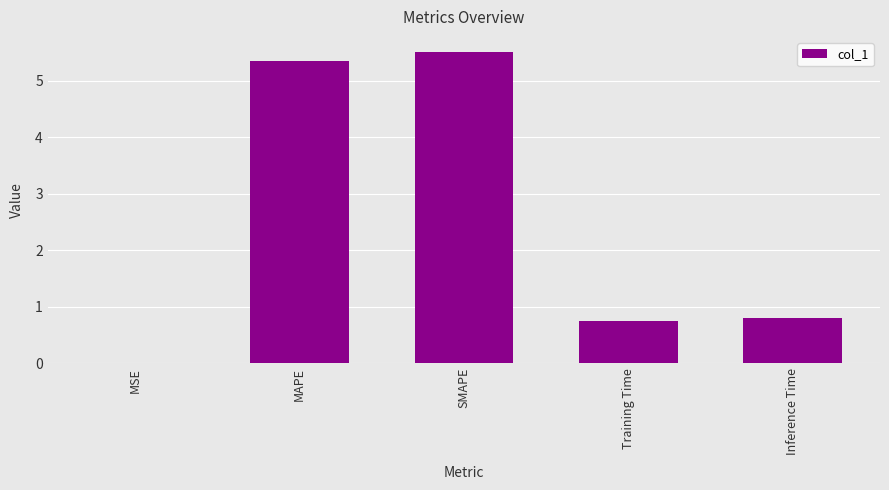

What is the sum of all values?

12.4